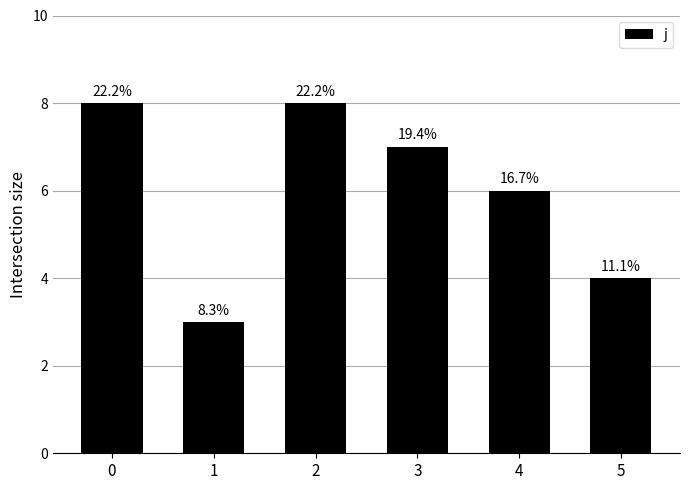

Rank the categories by value from lowest to highest.

1, 5, 4, 3, 0, 2